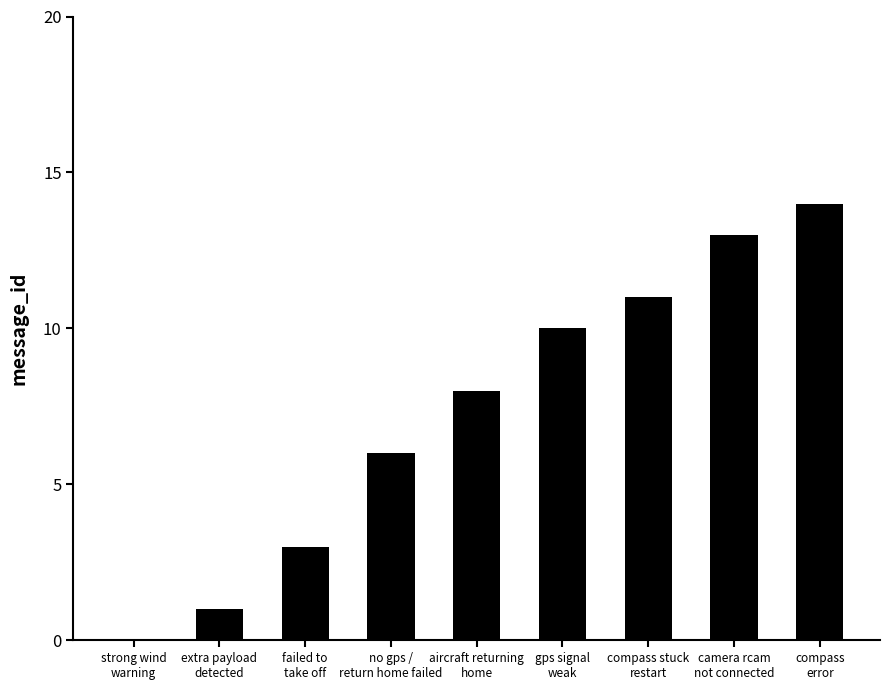

True or false: the data shows 13 at camera rcam
not connected.

True